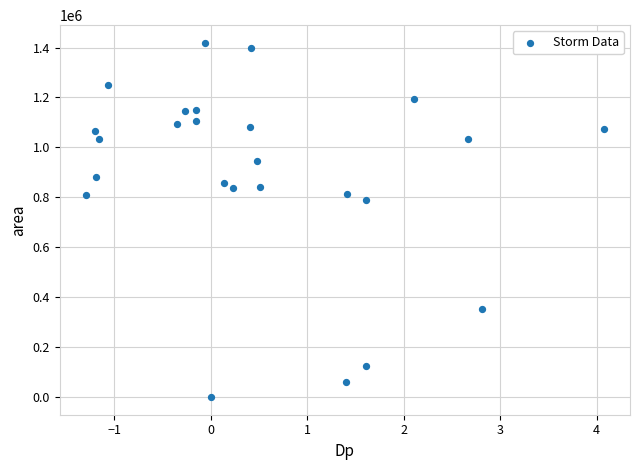

What is the range of Y values (max minus min)?

1418750